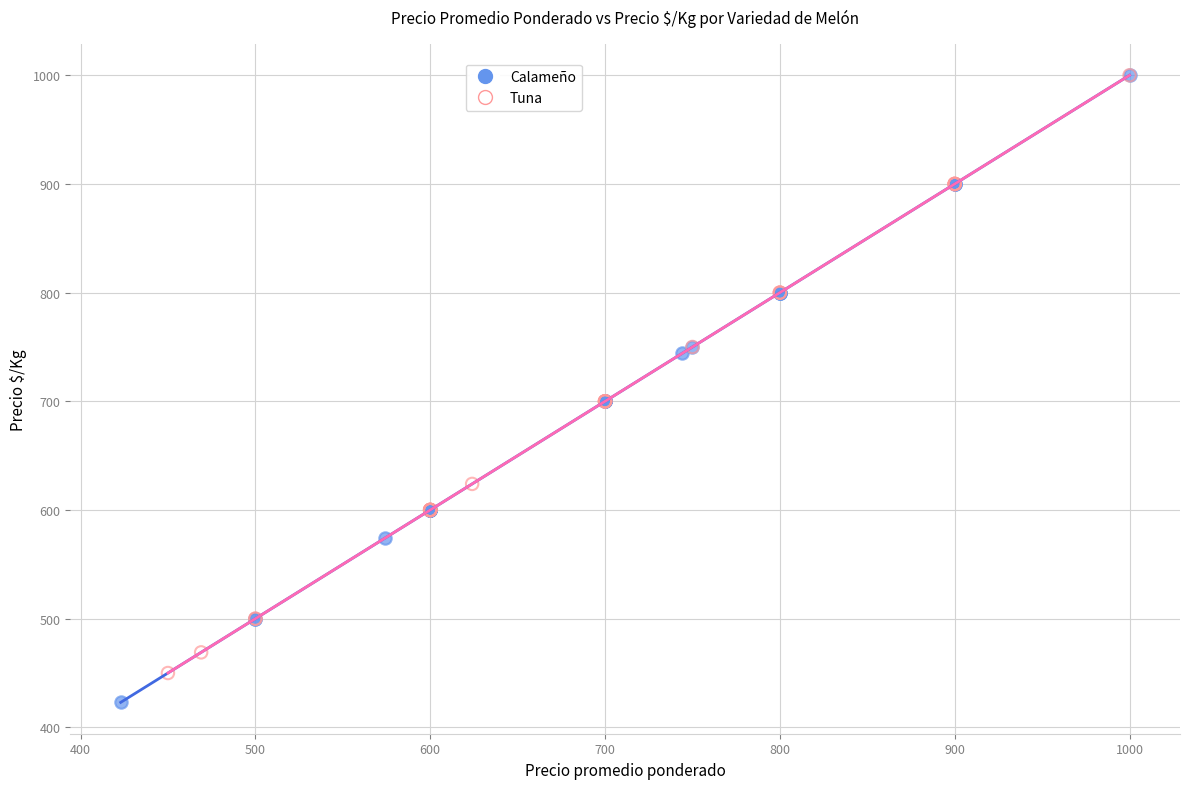

Which series reaches the minimum Y coordinate?

Calameño